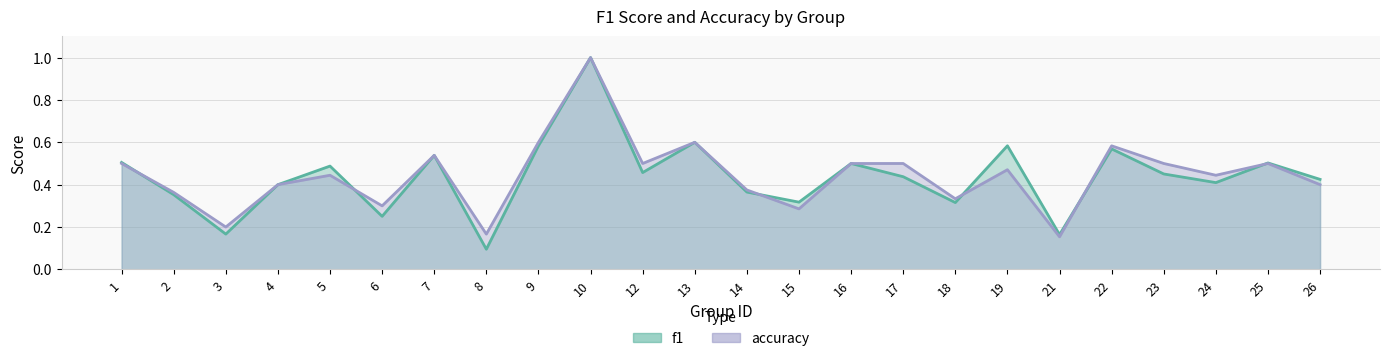

True or false: f1 and accuracy intersect in this chart.

True